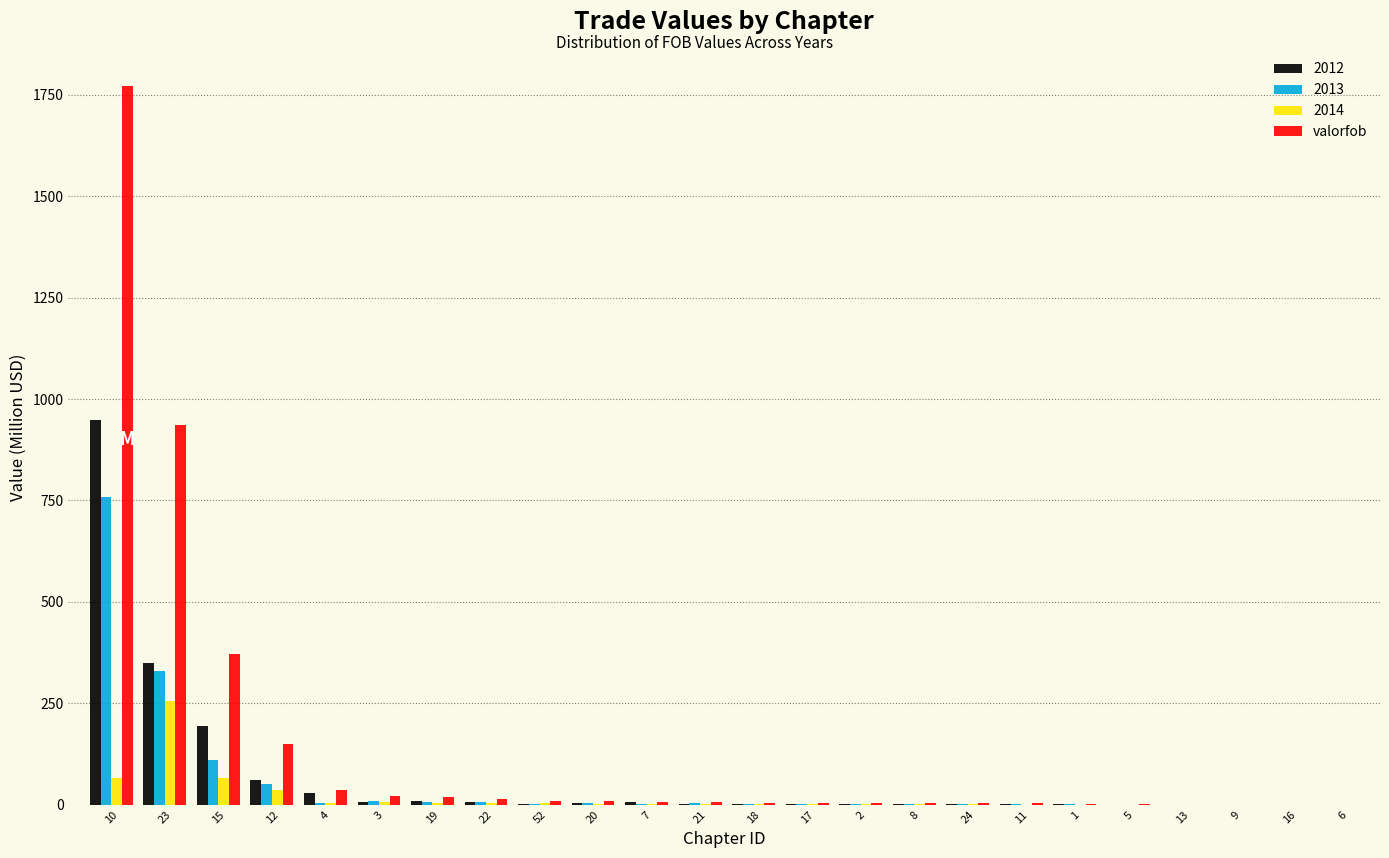

Is the value of valorfob at 3 greater than the value of 2013 at 23?

No